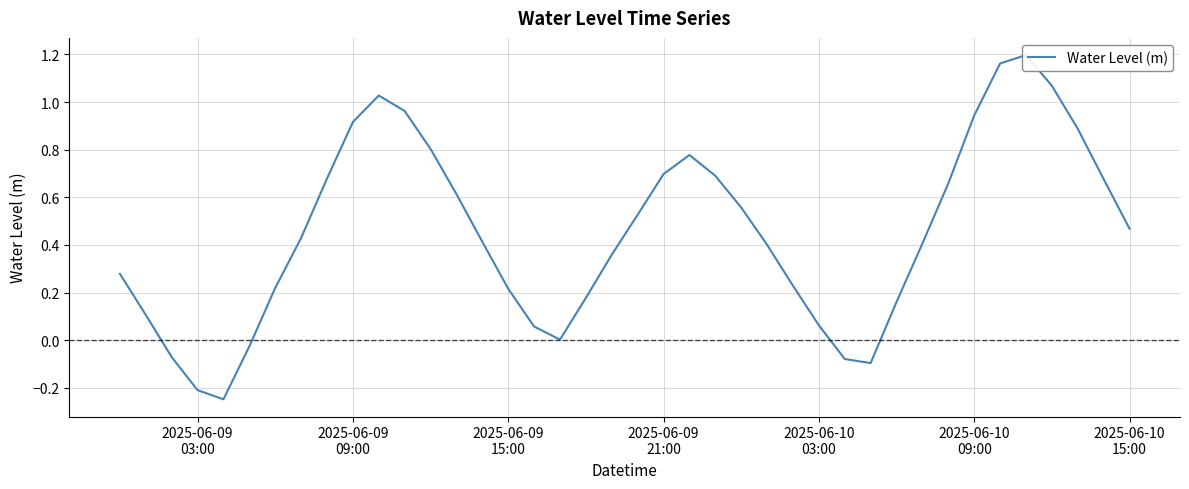

How many values exceed 0?

34